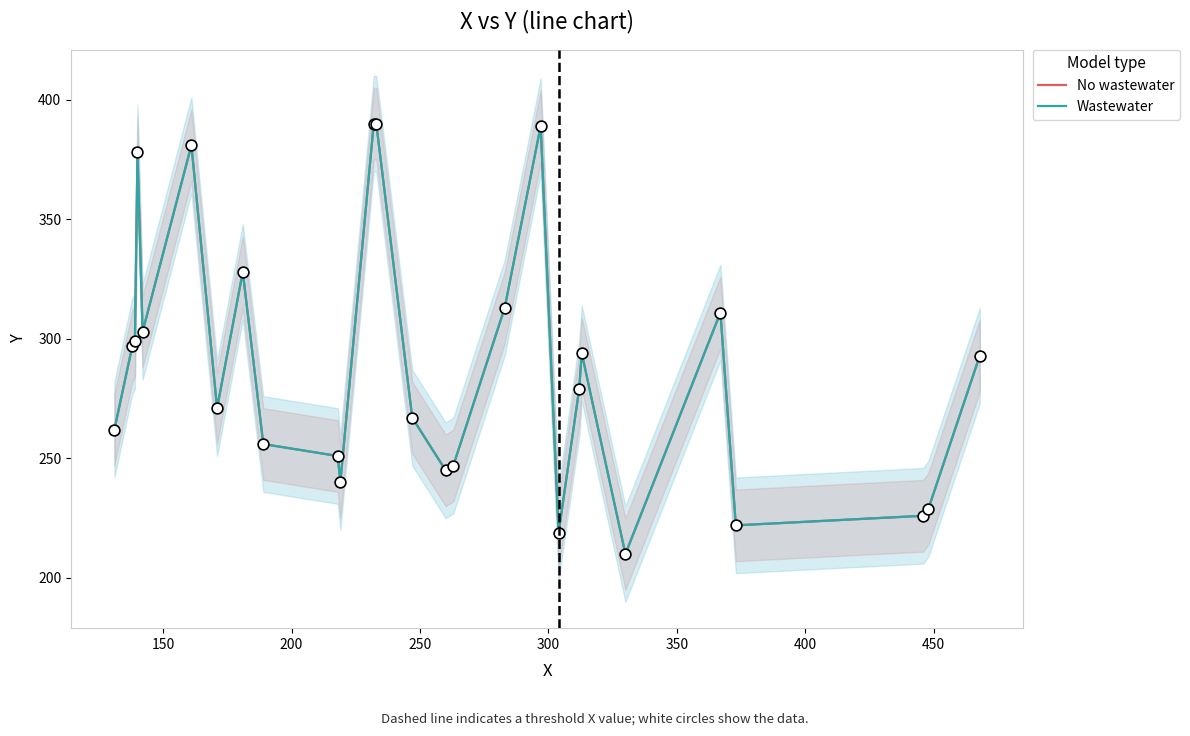

Which series contains the lowest Y value?

No wastewater